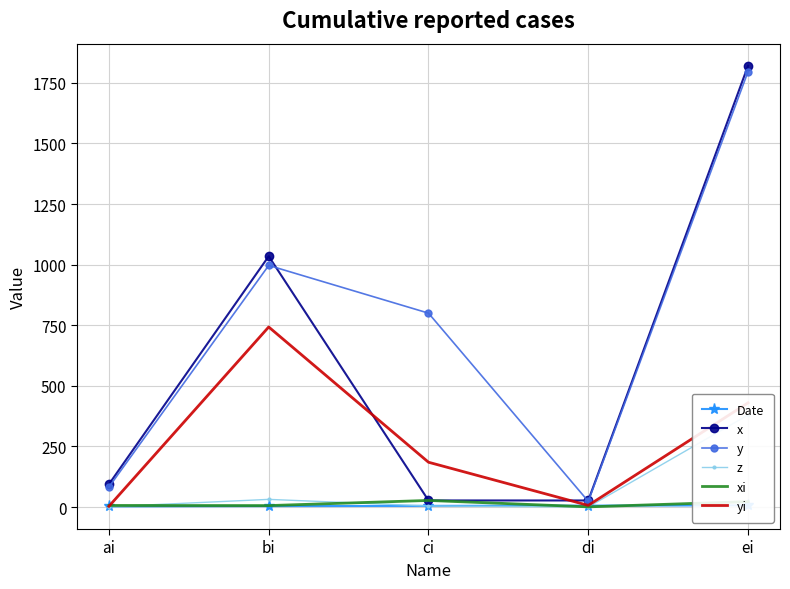

What are all the series names shown in the legend?

Date, x, y, z, xi, yi